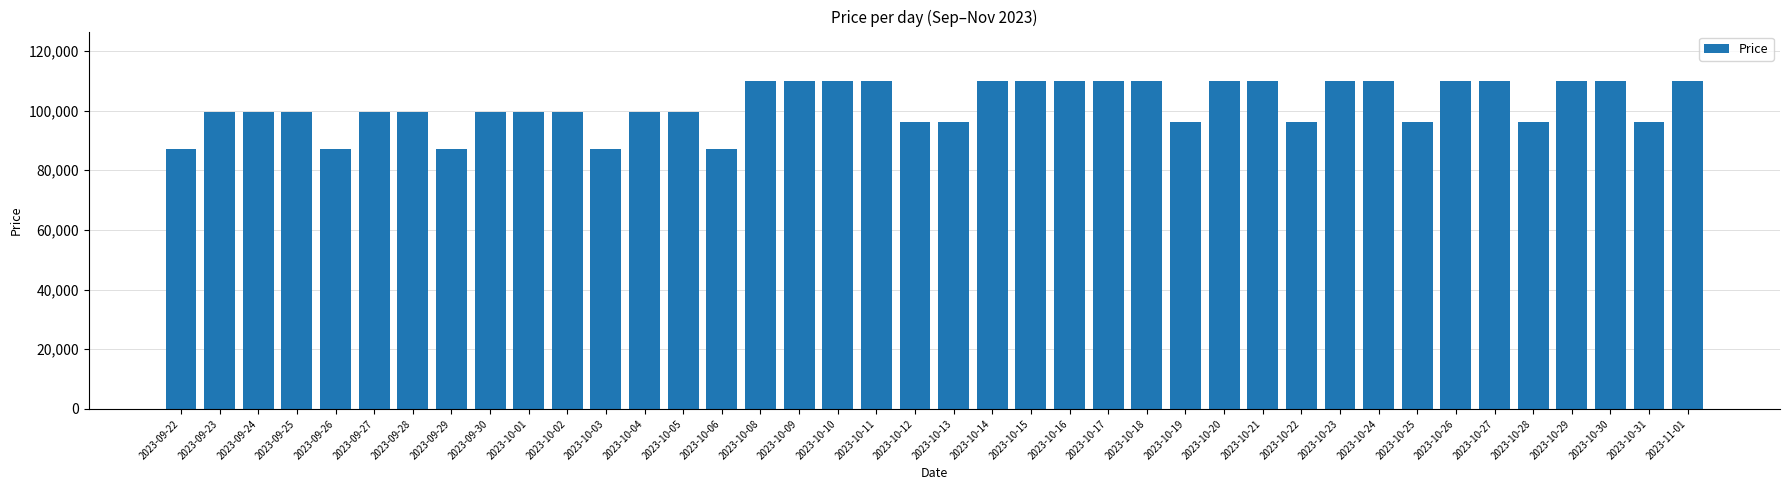

What is the sum of the values at 2023-09-28 and 2023-09-30?

199000